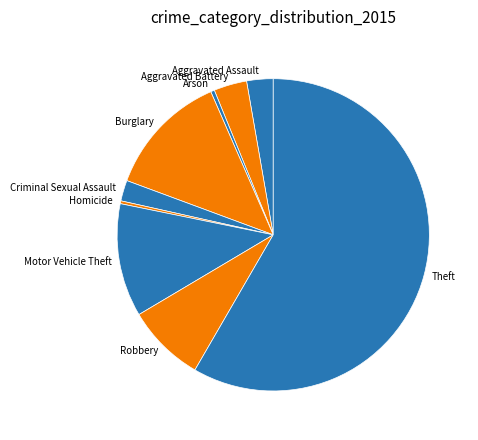

Which category has the biggest portion of the pie?

Theft